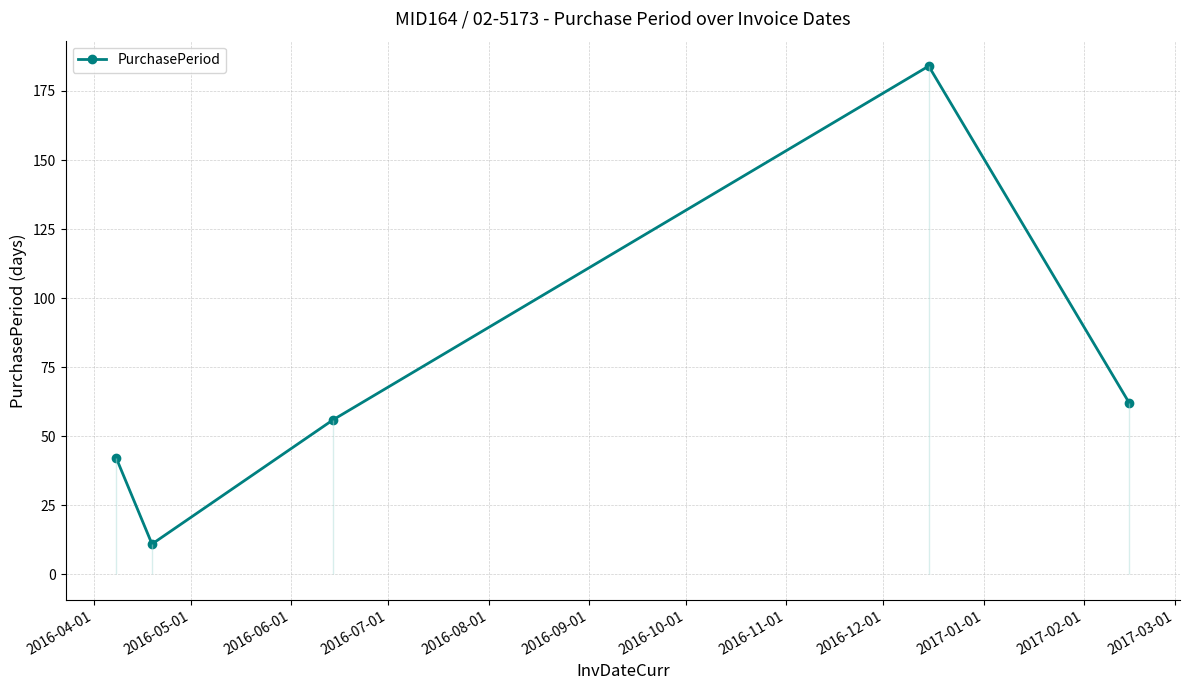

What is the difference between the maximum and minimum values?

173